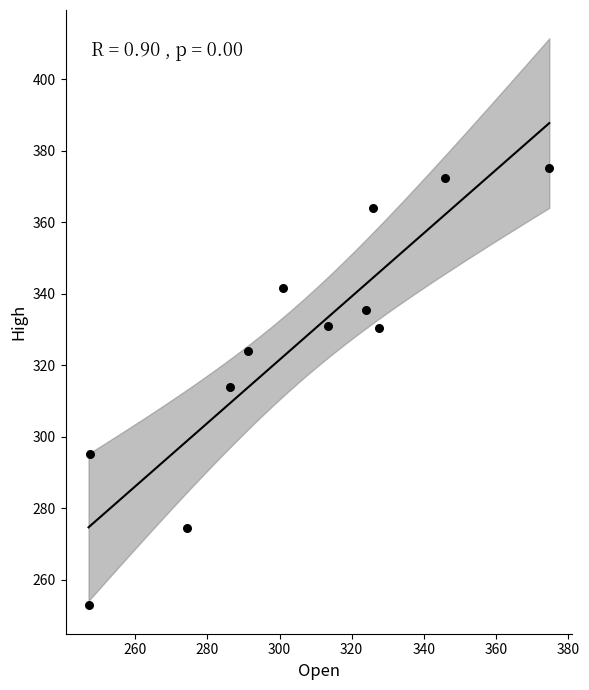

What is the range of X values (max minus min)?

127.7